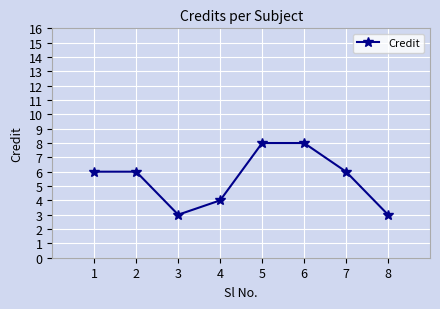

Approximately how many times larger is the value at 4 compared to 2?

0.7